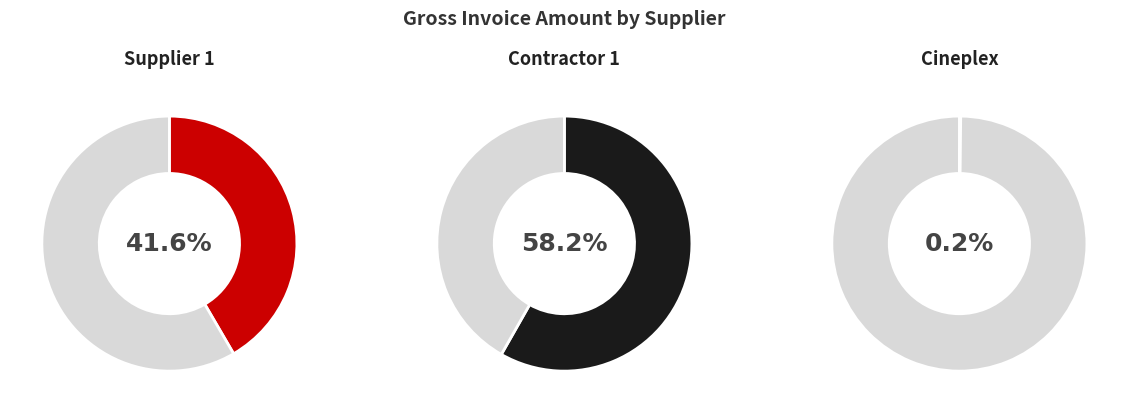

What portion of the pie excludes Cineplex?

99.8%